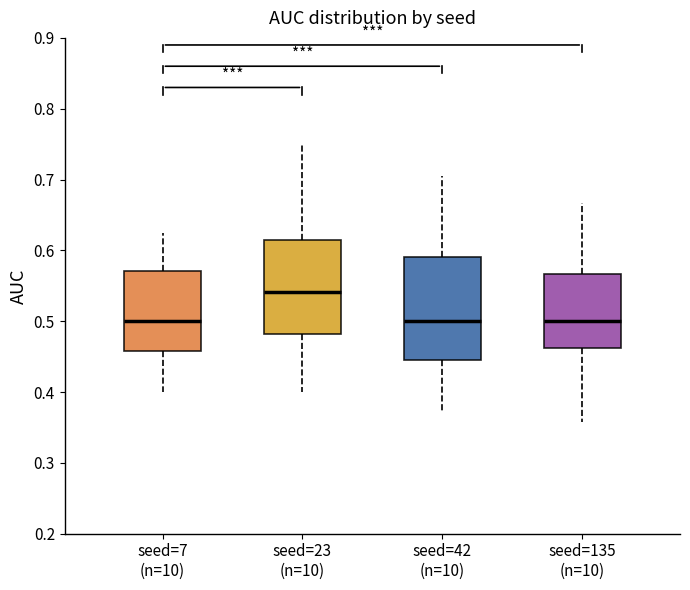

Reading left to right, transcribe this box plot: for each box, give where its median line is, the range the box spans, and where its two whiskers end, as read against the y-axis. The values are not printed on the chart, so give them approximately, as read against the axis.

seed=7 (n=10): median 0.50, box 0.46 to 0.57, whiskers 0.40 to 0.63
seed=23 (n=10): median 0.54, box 0.48 to 0.61, whiskers 0.40 to 0.75
seed=42 (n=10): median 0.50, box 0.45 to 0.59, whiskers 0.37 to 0.70
seed=135 (n=10): median 0.50, box 0.46 to 0.57, whiskers 0.36 to 0.67